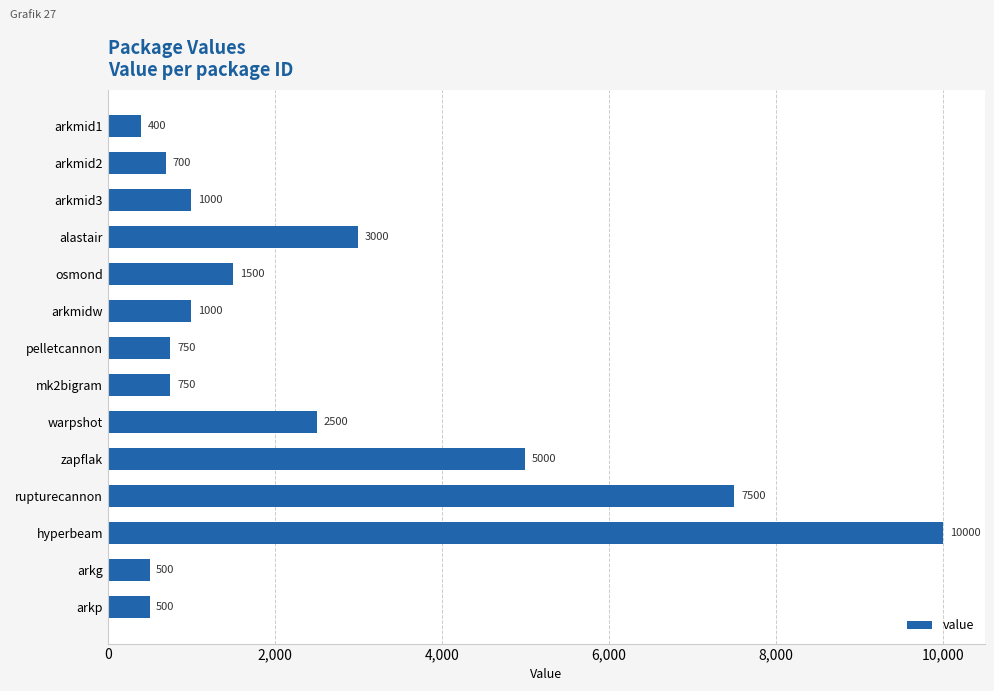

What is the label of the 1st bar from the top?

arkmid1